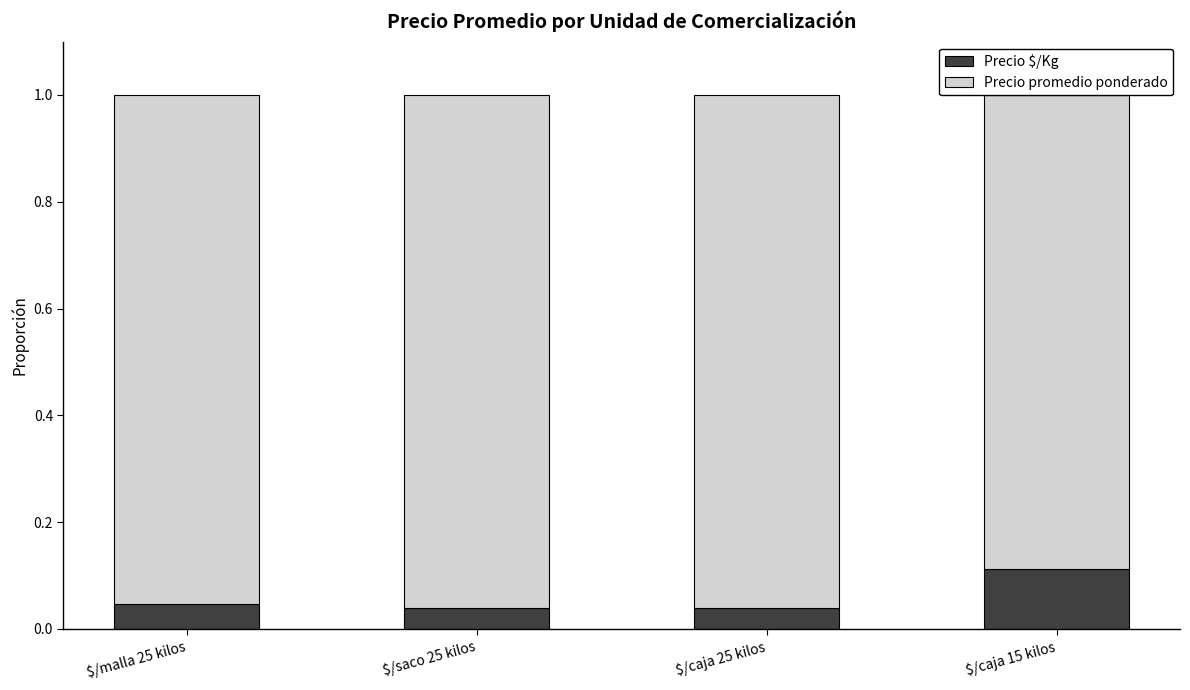

Which has a higher value, $/caja 25 kilos or $/saco 25 kilos?

$/caja 25 kilos